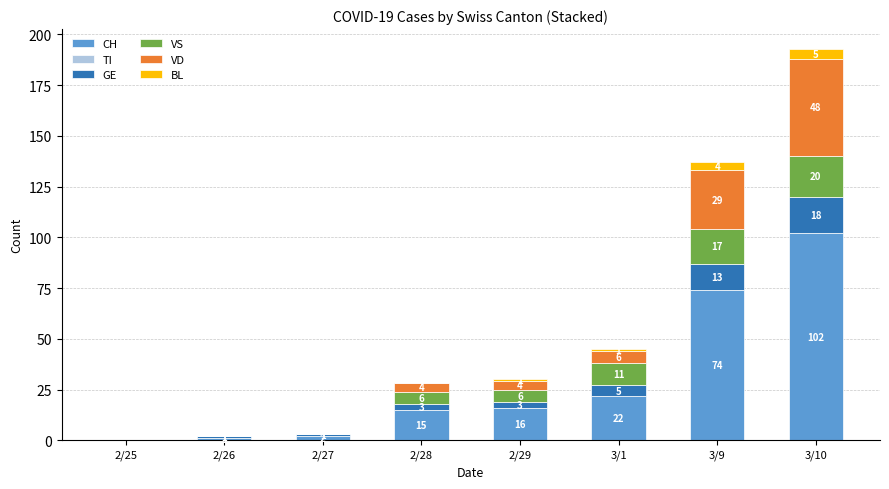

What is the sum of the CH values at 3/10 and 3/9?

176